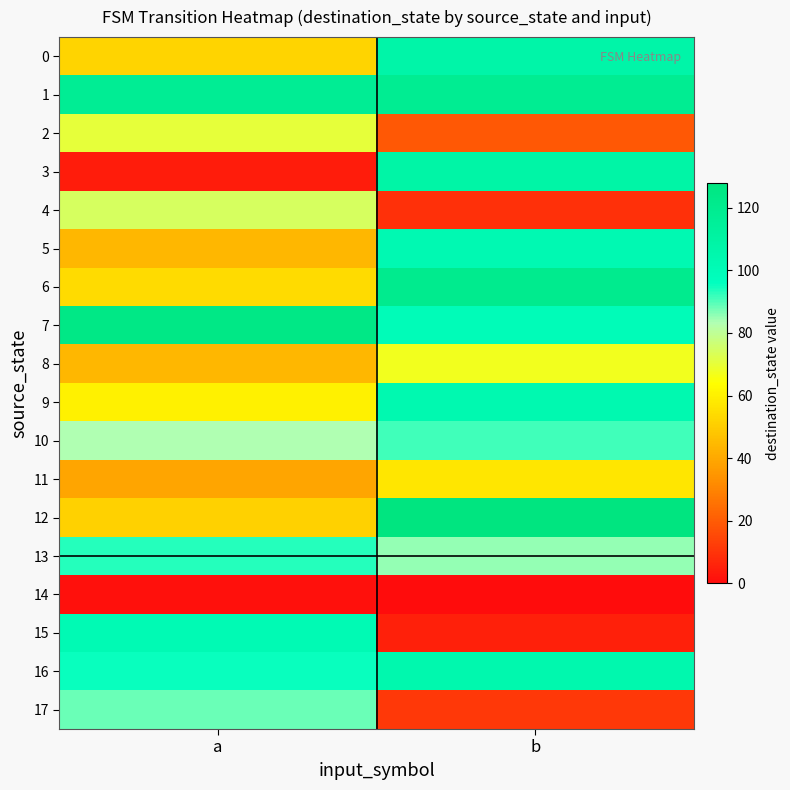

List the series in order of their peak value, lowest first.

14, 11, 8, 2, 4, 17, 10, 13, 15, 5, 9, 16, 0, 3, 1, 6, 7, 12